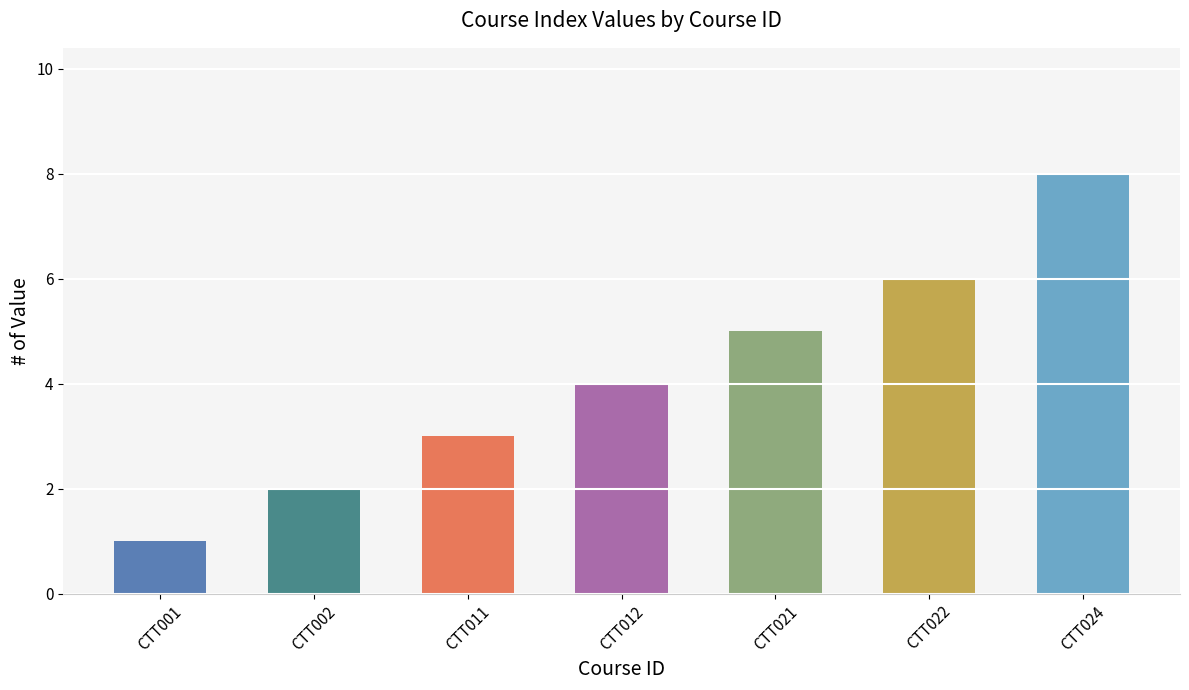

What is the value of the 1st bar from the left?

1